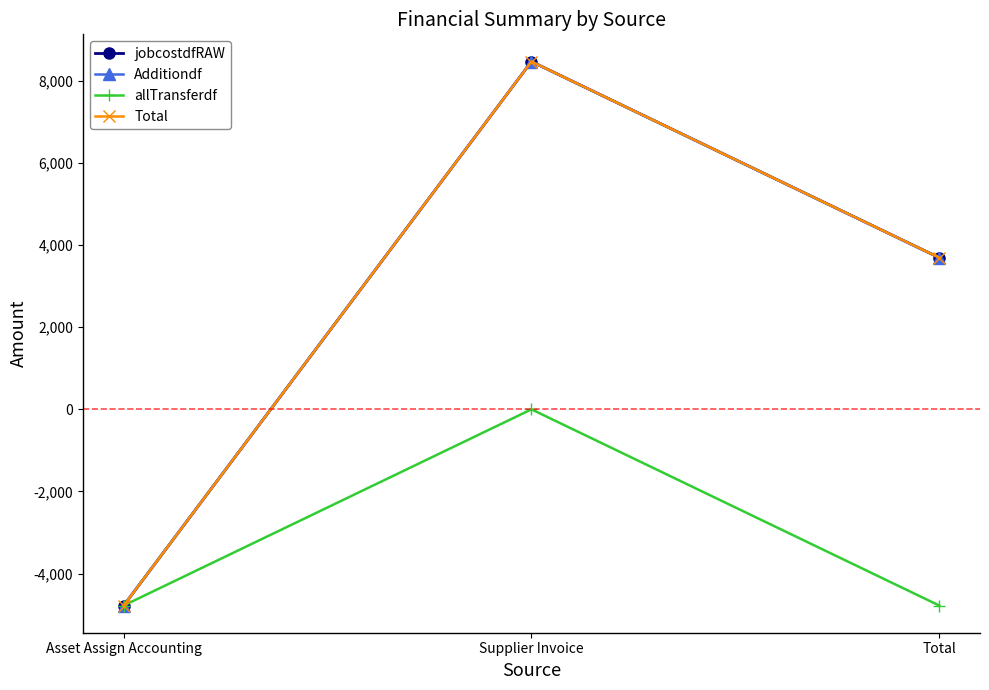

Which category has the highest value in the Additiondf series?

Supplier Invoice